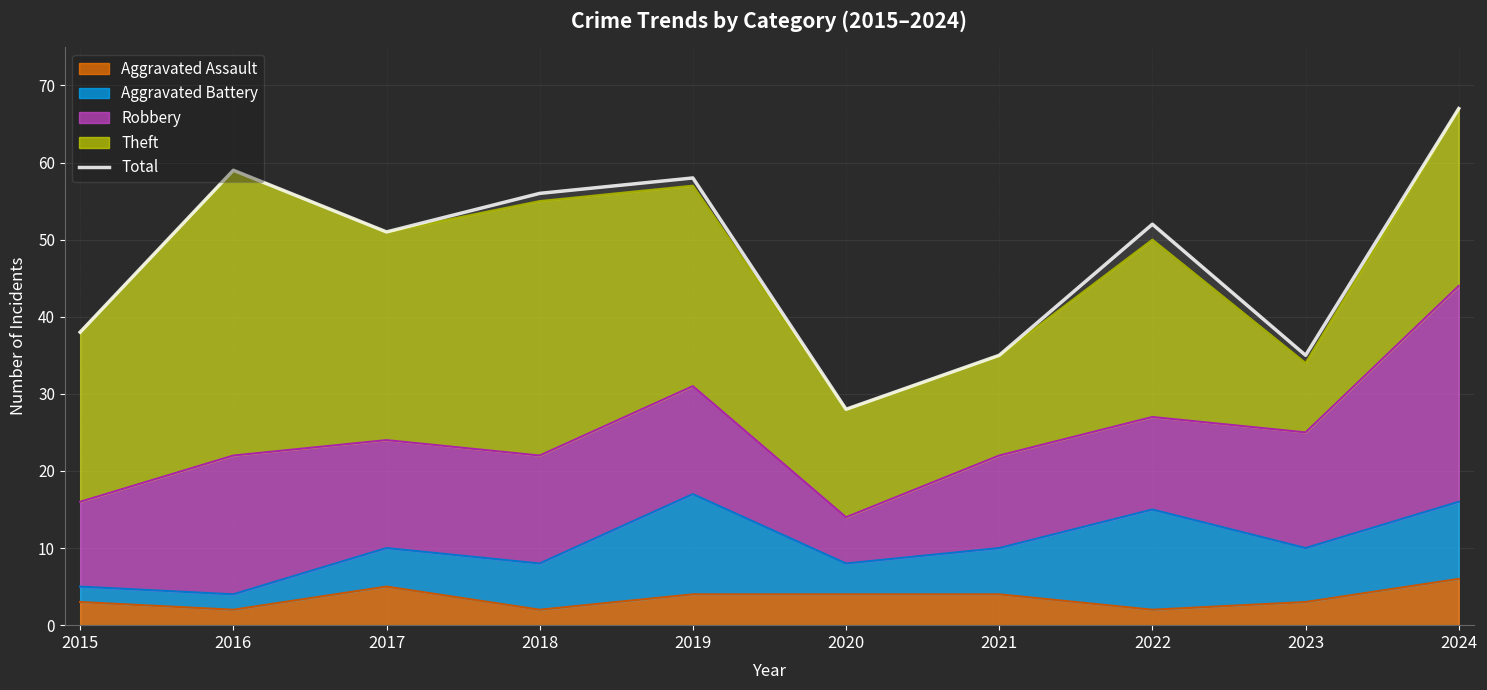

Reading right to left, transcribe all the data shown in this chart.

67	35	52	35	28	58	56	51	59	38